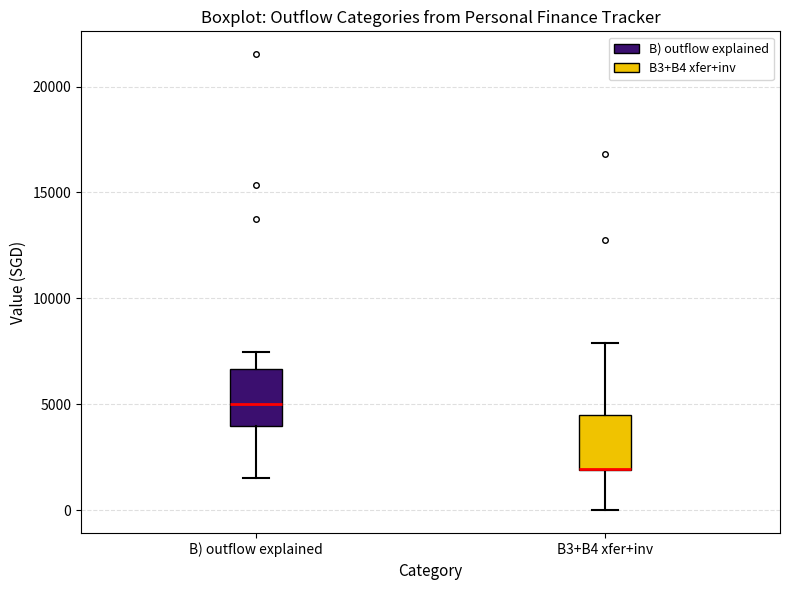

Reading left to right, transcribe this box plot: for each box, give where its median line is, the range the box spans, and where its two whiskers end, as read against the y-axis. The values are not printed on the chart, so give them approximately, as read against the axis.

B) outflow explained: median 5000, box 4000 to 6500, whiskers 1500 to 7500
B3+B4 xfer+inv: median 2000 (drawn on the box's lower edge), box 2000 to 4500, whiskers 0 to 8000